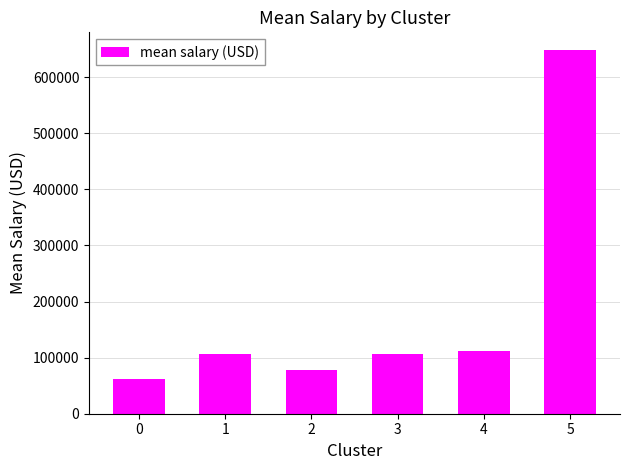

What is the ratio of the value at 2 to the value at 4?

0.7